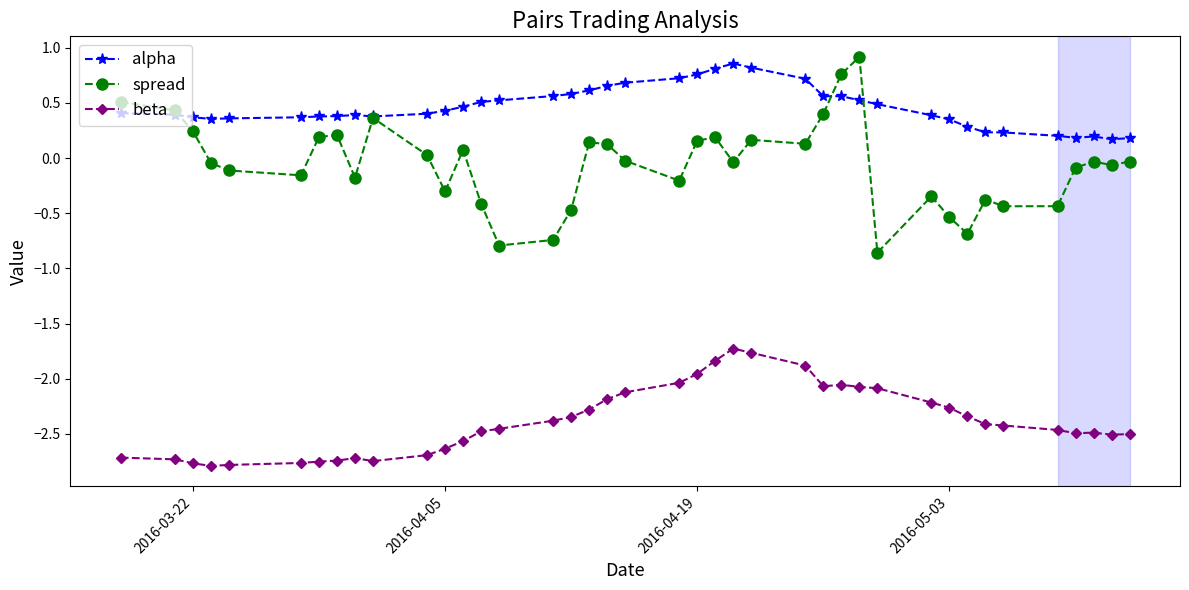

What is the maximum value for beta?

-1.7